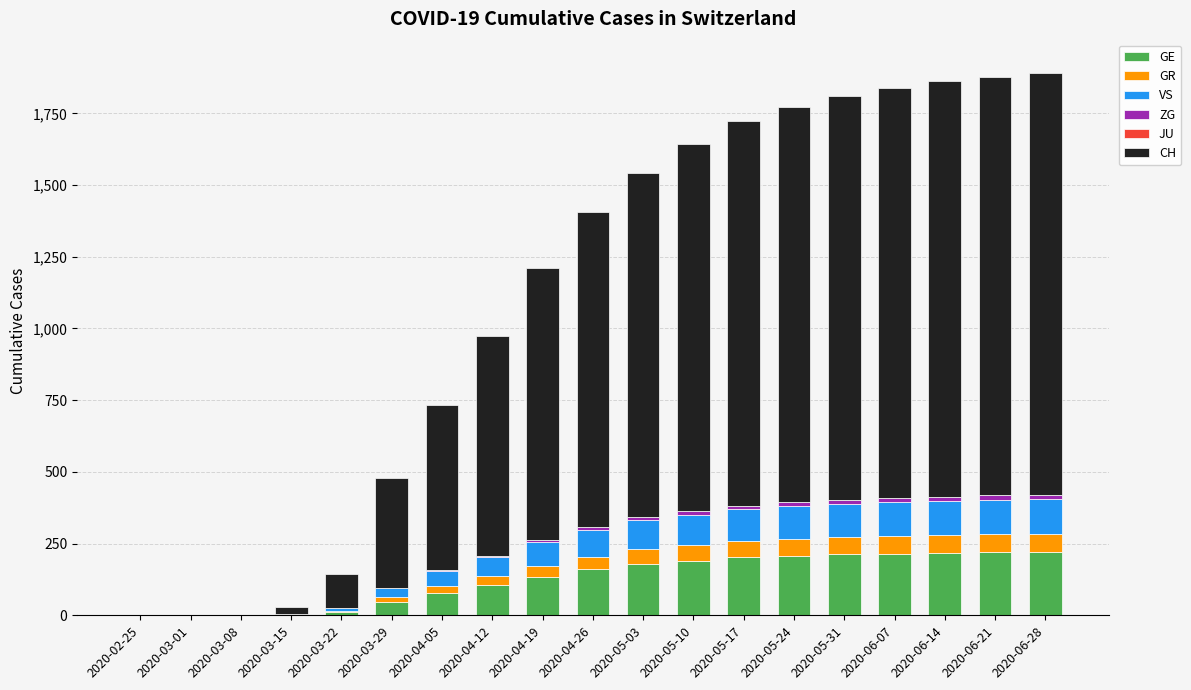

What is the highest value of the GE series?

221